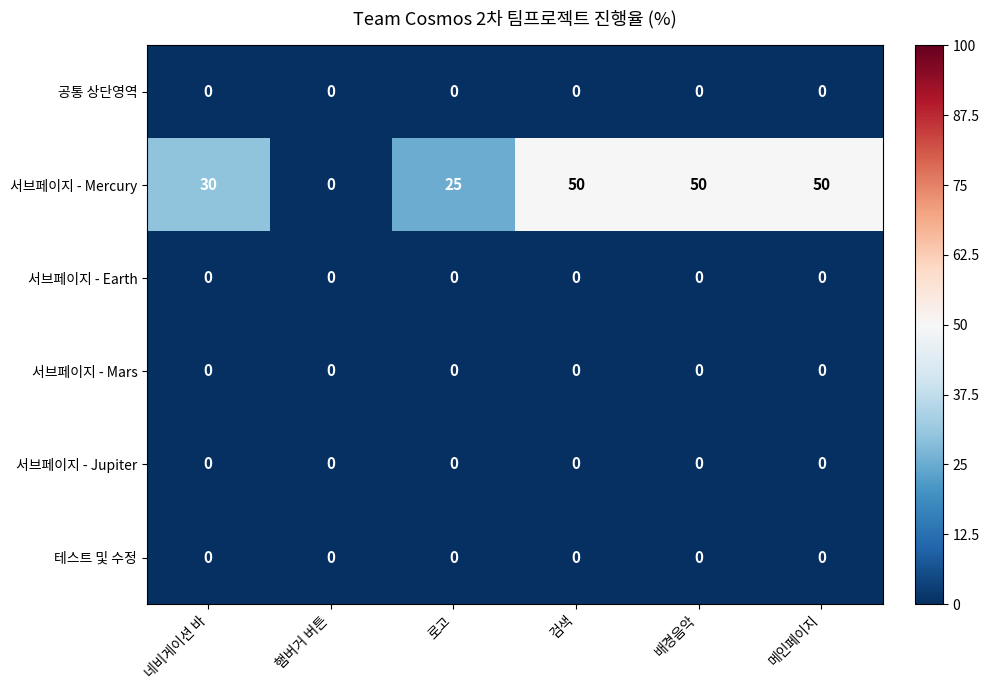

What is the difference between the highest and lowest values at 로고?

25